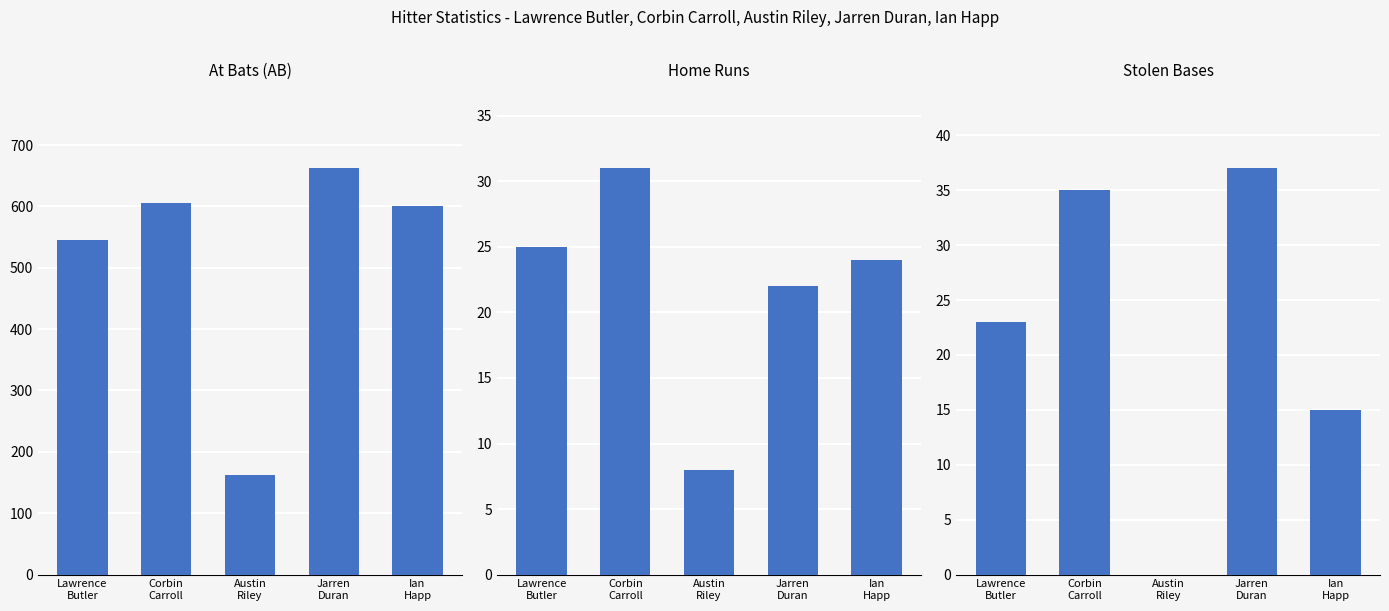

What is the difference between the highest and lowest values at Corbin
Carroll?

574